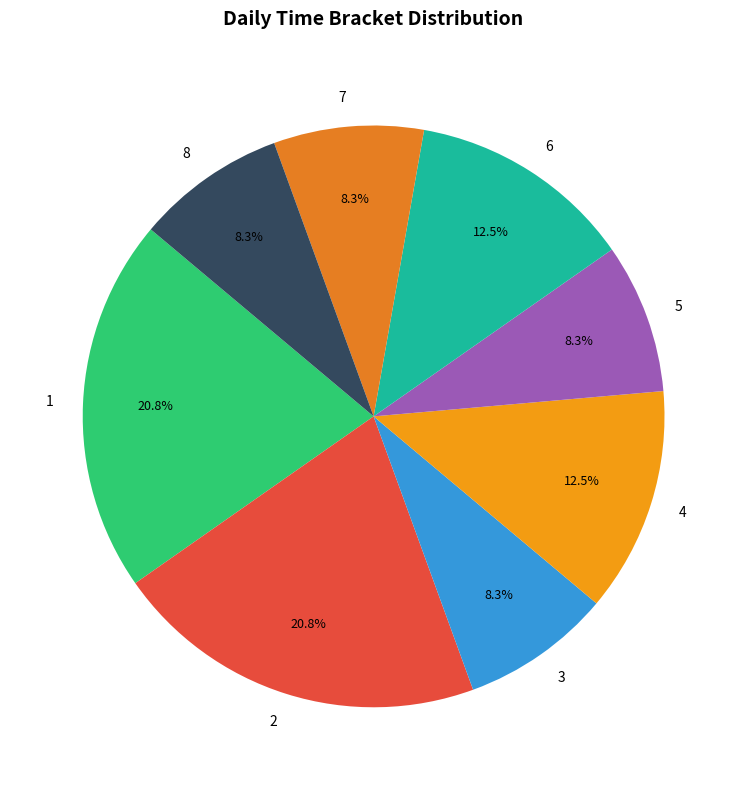

Does 6 represent more than half of the total?

No